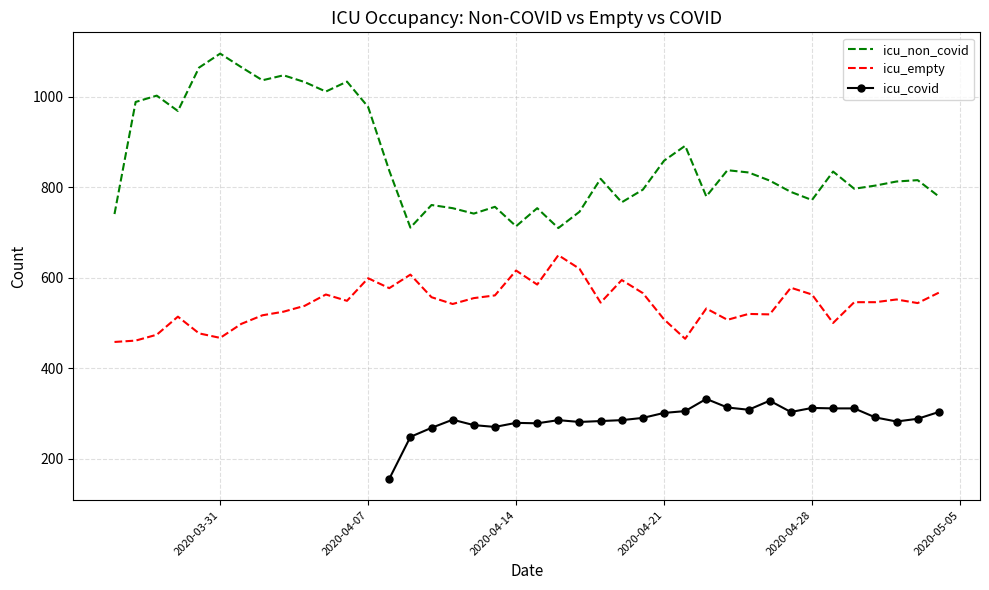

What is the maximum value for icu_empty?

650